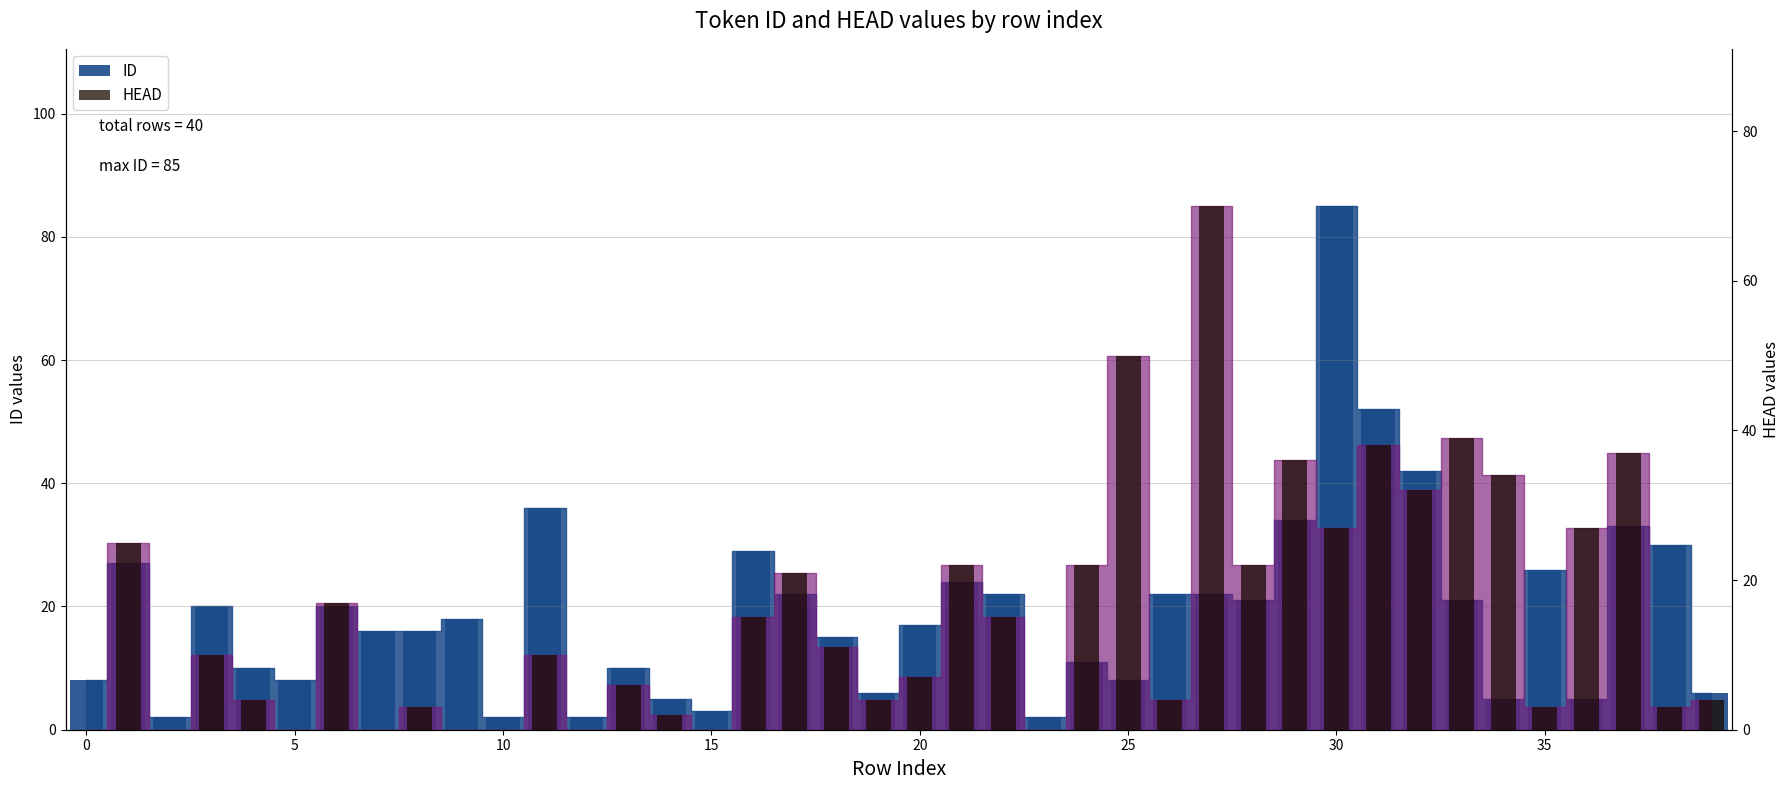

Does the chart contain stacked bars?

No